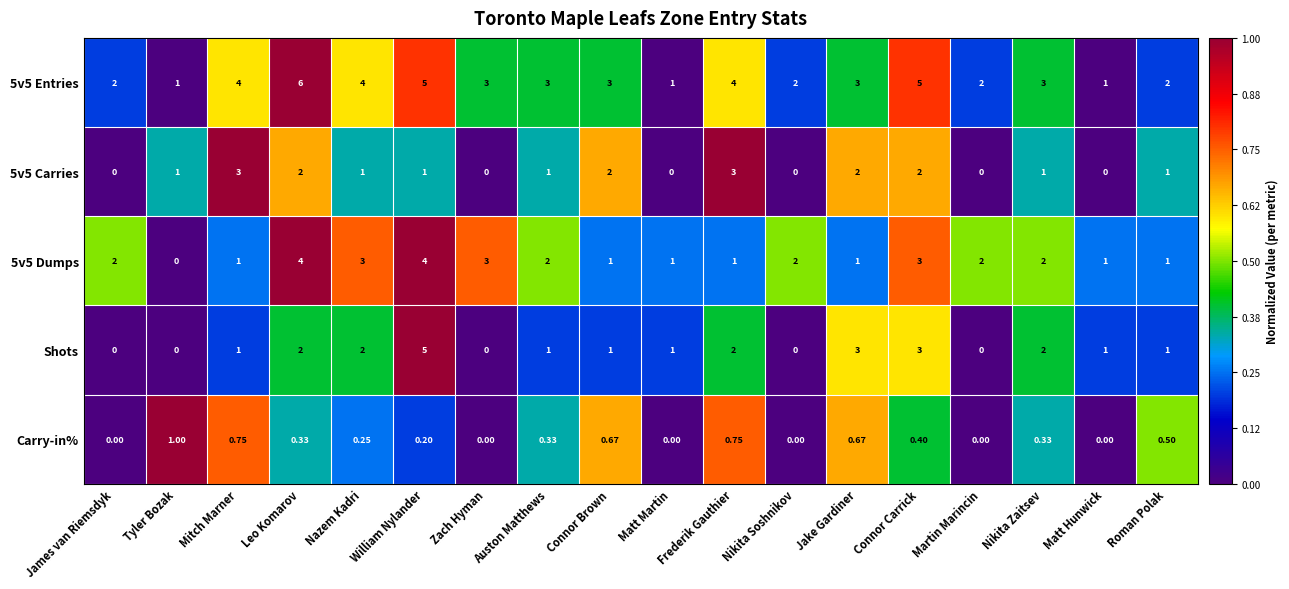

At which category is the sum across all series the highest?

William Nylander